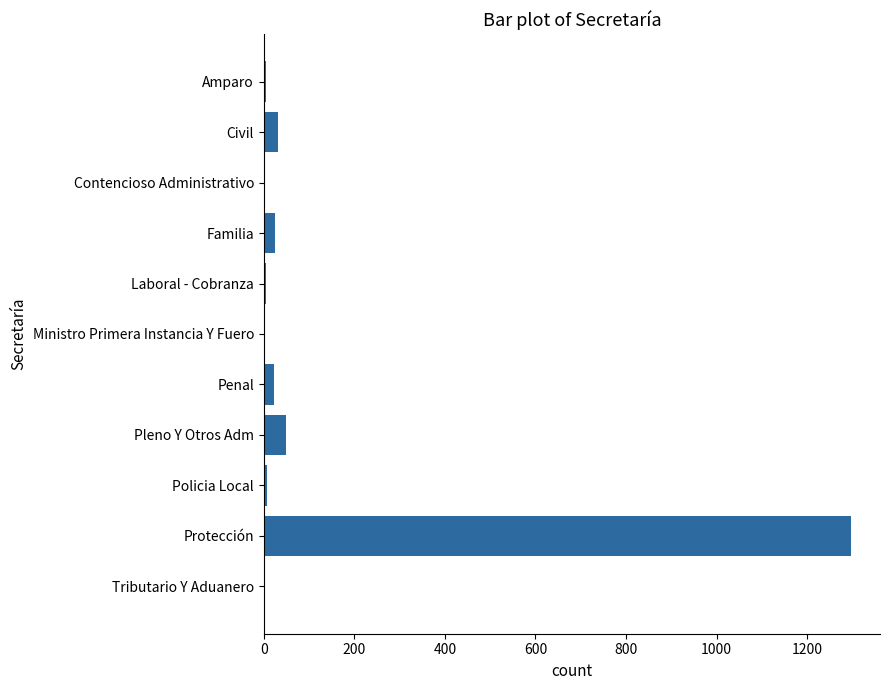

What is the sum of all values?

1447